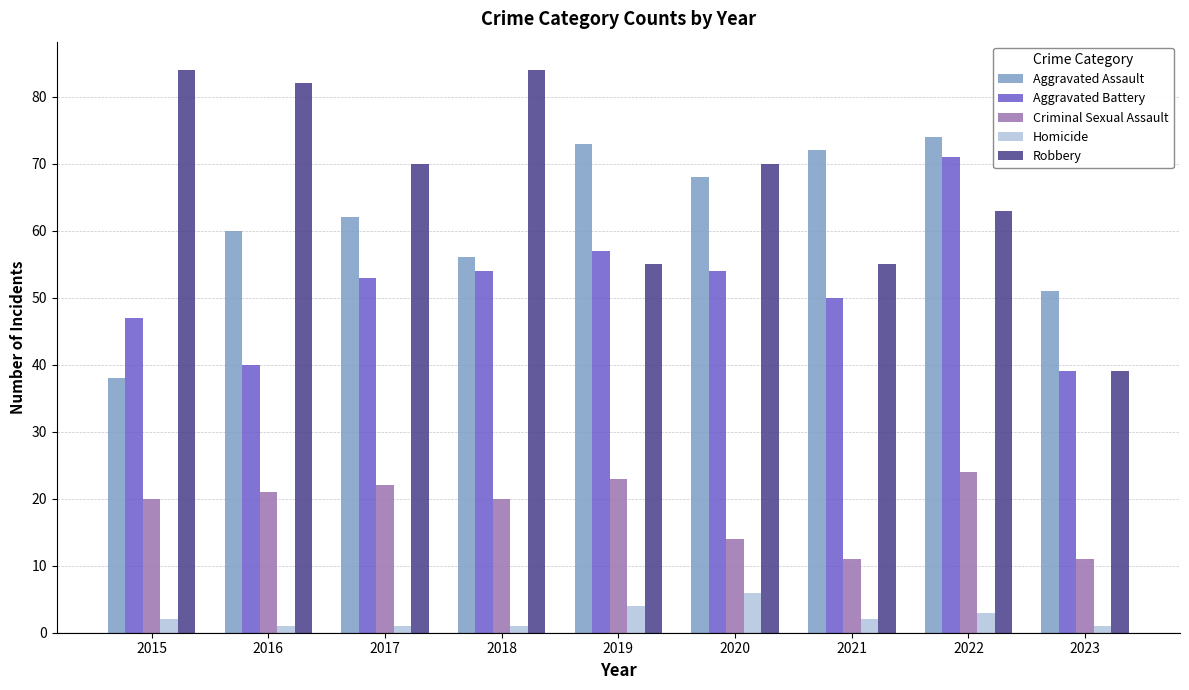

List the series in order of their peak value, highest first.

Robbery, Aggravated Assault, Aggravated Battery, Criminal Sexual Assault, Homicide